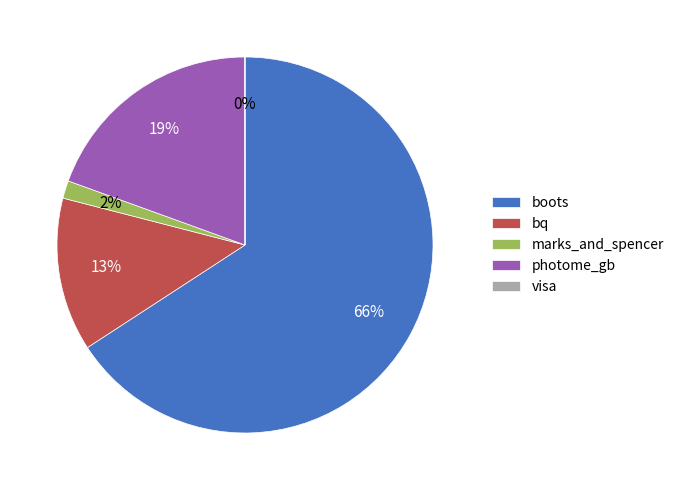

The marks_and_spencer slice represents 2% of the pie. True or false?

True